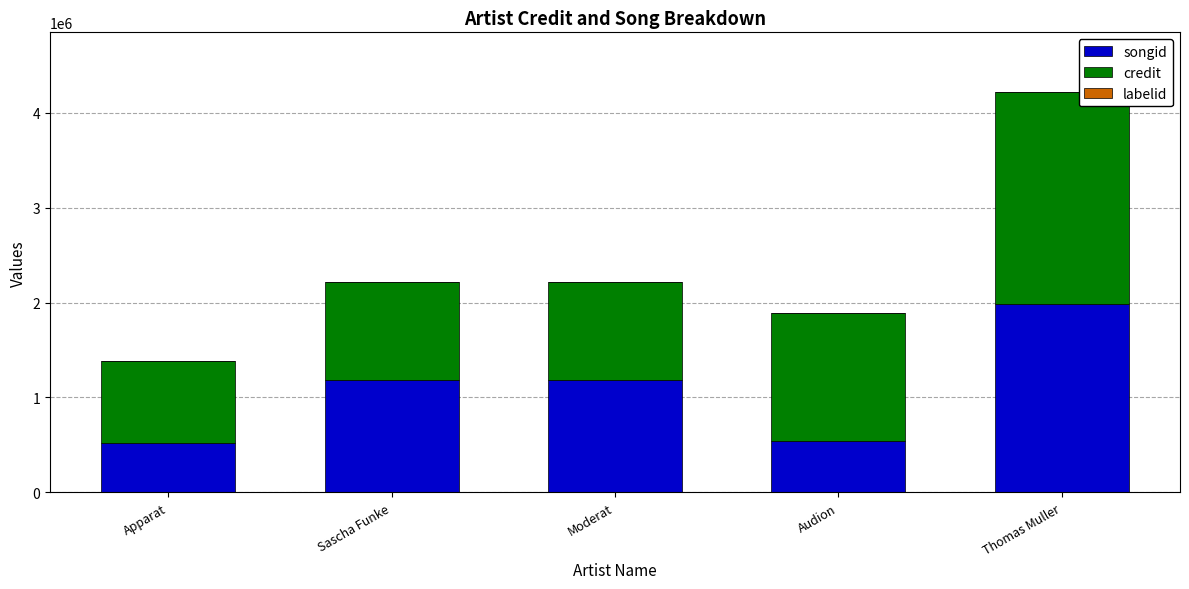

True or false: songid has a value of 301291 at Apparat.

False